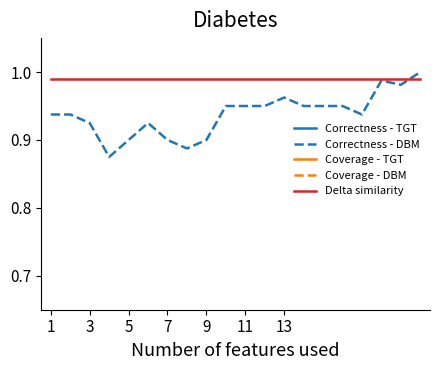

True or false: Correctness - DBM and Coverage - DBM intersect in this chart.

False